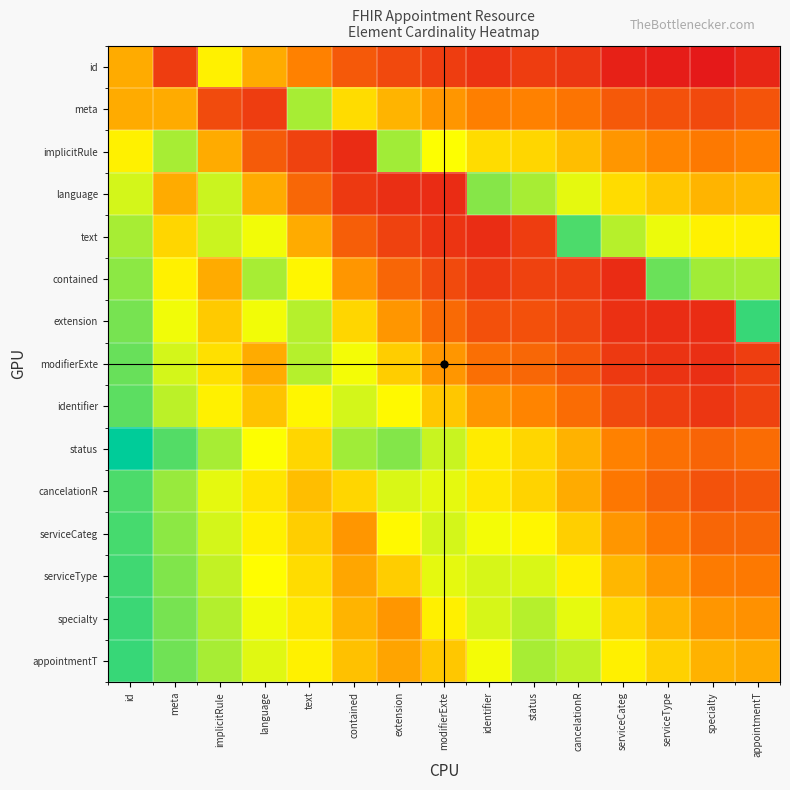

Reading left to right, transcribe all the data shown in this chart.

id: id=0.4	meta=0.1	implicitRule=0.6	language=0.4	text=0.3	contained=0.2	extension=0.2	modifierExte=0.1	identifier=0.1	status=0.1	cancelationR=0.1	serviceCateg=0.0	serviceType=0.0	specialty=0.0	appointmentT=0.0
meta: id=0.4	meta=0.4	implicitRule=0.2	language=0.1	text=0.8	contained=0.6	extension=0.5	modifierExte=0.4	identifier=0.3	status=0.3	cancelationR=0.3	serviceCateg=0.2	serviceType=0.2	specialty=0.2	appointmentT=0.2
implicitRule: id=0.6	meta=0.8	implicitRule=0.4	language=0.2	text=0.1	contained=0.1	extension=0.8	modifierExte=0.7	identifier=0.6	status=0.6	cancelationR=0.5	serviceCateg=0.4	serviceType=0.4	specialty=0.3	appointmentT=0.3
language: id=0.7	meta=0.4	implicitRule=0.7	language=0.4	text=0.3	contained=0.1	extension=0.1	modifierExte=0.1	identifier=0.8	status=0.8	cancelationR=0.7	serviceCateg=0.6	serviceType=0.5	specialty=0.5	appointmentT=0.5
text: id=0.8	meta=0.6	implicitRule=0.7	language=0.7	text=0.4	contained=0.2	extension=0.1	modifierExte=0.1	identifier=0.1	status=0.1	cancelationR=0.9	serviceCateg=0.8	serviceType=0.7	specialty=0.6	appointmentT=0.6
contained: id=0.8	meta=0.6	implicitRule=0.4	language=0.8	text=0.6	contained=0.4	extension=0.3	modifierExte=0.2	identifier=0.1	status=0.1	cancelationR=0.1	serviceCateg=0.1	serviceType=0.9	specialty=0.8	appointmentT=0.8
extension: id=0.8	meta=0.7	implicitRule=0.5	language=0.7	text=0.8	contained=0.6	extension=0.4	modifierExte=0.3	identifier=0.2	status=0.2	cancelationR=0.1	serviceCateg=0.1	serviceType=0.1	specialty=0.1	appointmentT=0.9
modifierExte: id=0.9	meta=0.7	implicitRule=0.6	language=0.4	text=0.8	contained=0.7	extension=0.5	modifierExte=0.4	identifier=0.3	status=0.3	cancelationR=0.2	serviceCateg=0.1	serviceType=0.1	specialty=0.1	appointmentT=0.1
identifier: id=0.9	meta=0.8	implicitRule=0.6	language=0.5	text=0.6	contained=0.7	extension=0.7	modifierExte=0.5	identifier=0.4	status=0.3	cancelationR=0.3	serviceCateg=0.2	serviceType=0.1	specialty=0.1	appointmentT=0.1
status: id=1.0	meta=0.9	implicitRule=0.8	language=0.7	text=0.6	contained=0.8	extension=0.8	modifierExte=0.7	identifier=0.6	status=0.6	cancelationR=0.5	serviceCateg=0.3	serviceType=0.3	specialty=0.2	appointmentT=0.3
cancelationR: id=0.9	meta=0.8	implicitRule=0.7	language=0.6	text=0.5	contained=0.6	extension=0.7	modifierExte=0.7	identifier=0.6	status=0.6	cancelationR=0.4	serviceCateg=0.3	serviceType=0.2	specialty=0.2	appointmentT=0.2
serviceCateg: id=0.9	meta=0.8	implicitRule=0.7	language=0.6	text=0.5	contained=0.4	extension=0.7	modifierExte=0.7	identifier=0.7	status=0.6	cancelationR=0.5	serviceCateg=0.4	serviceType=0.3	specialty=0.3	appointmentT=0.3
serviceType: id=0.9	meta=0.8	implicitRule=0.7	language=0.7	text=0.6	contained=0.4	extension=0.5	modifierExte=0.7	identifier=0.7	status=0.7	cancelationR=0.6	serviceCateg=0.5	serviceType=0.4	specialty=0.3	appointmentT=0.3
specialty: id=0.9	meta=0.8	implicitRule=0.8	language=0.7	text=0.6	contained=0.5	extension=0.4	modifierExte=0.6	identifier=0.7	status=0.8	cancelationR=0.7	serviceCateg=0.6	serviceType=0.5	specialty=0.4	appointmentT=0.4
appointmentT: id=0.9	meta=0.9	implicitRule=0.8	language=0.7	text=0.6	contained=0.5	extension=0.4	modifierExte=0.5	identifier=0.7	status=0.8	cancelationR=0.7	serviceCateg=0.6	serviceType=0.5	specialty=0.5	appointmentT=0.4